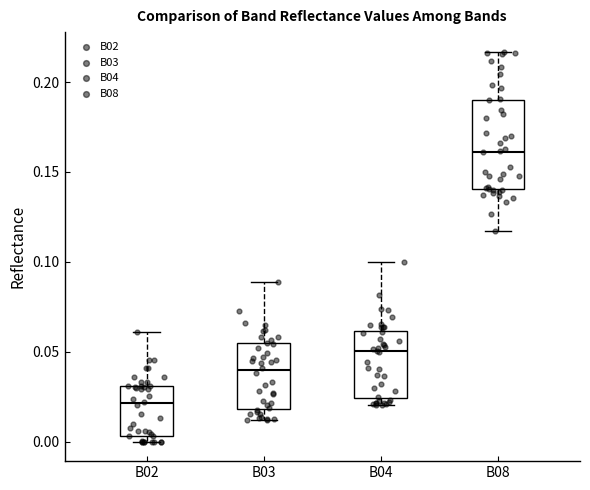

Reading left to right, transcribe this box plot: for each box, give where its median line is, the range the box spans, and where its two whiskers end, as read against the y-axis. The values are not printed on the chart, so give them approximately, as read against the axis.

B02: median 0.020, box 0.005 to 0.030, whiskers 0.000 to 0.060
B03: median 0.040, box 0.020 to 0.055, whiskers 0.010 to 0.090
B04: median 0.050, box 0.025 to 0.060, whiskers 0.020 to 0.100
B08: median 0.160, box 0.140 to 0.190, whiskers 0.115 to 0.215